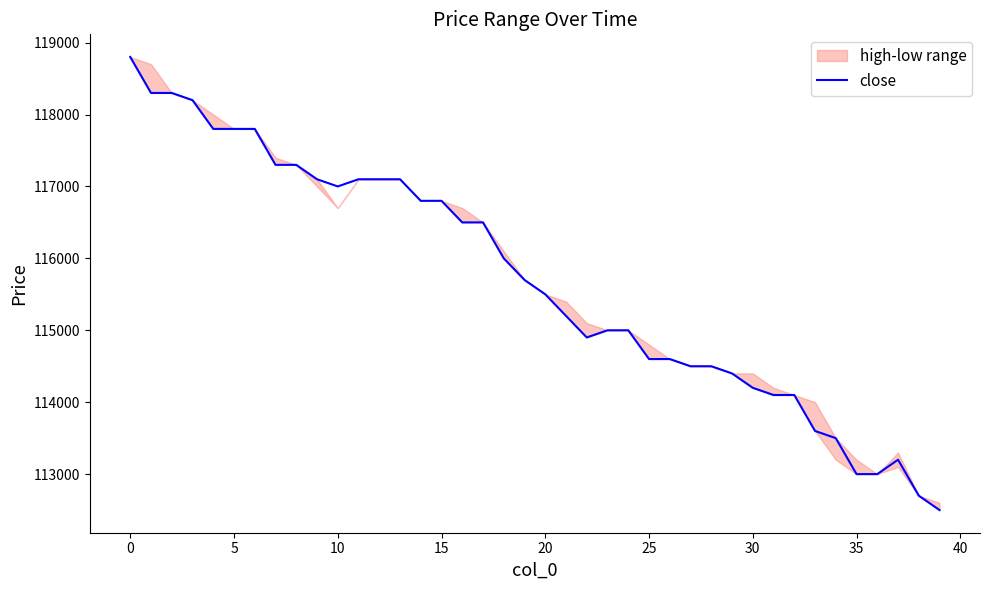

How many points are lower than both their immediate neighbors (excluding endpoints)?

2